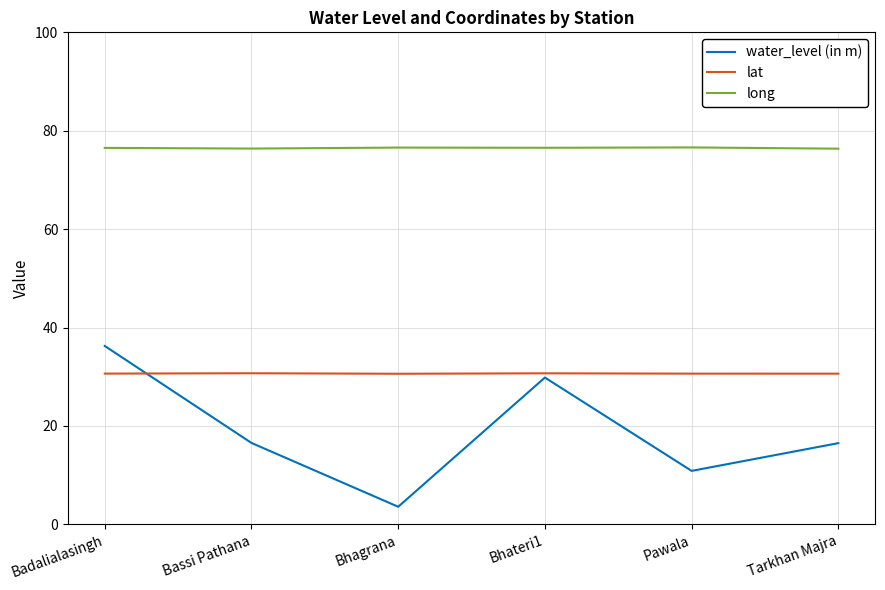

True or false: lat and long cross at least once.

False